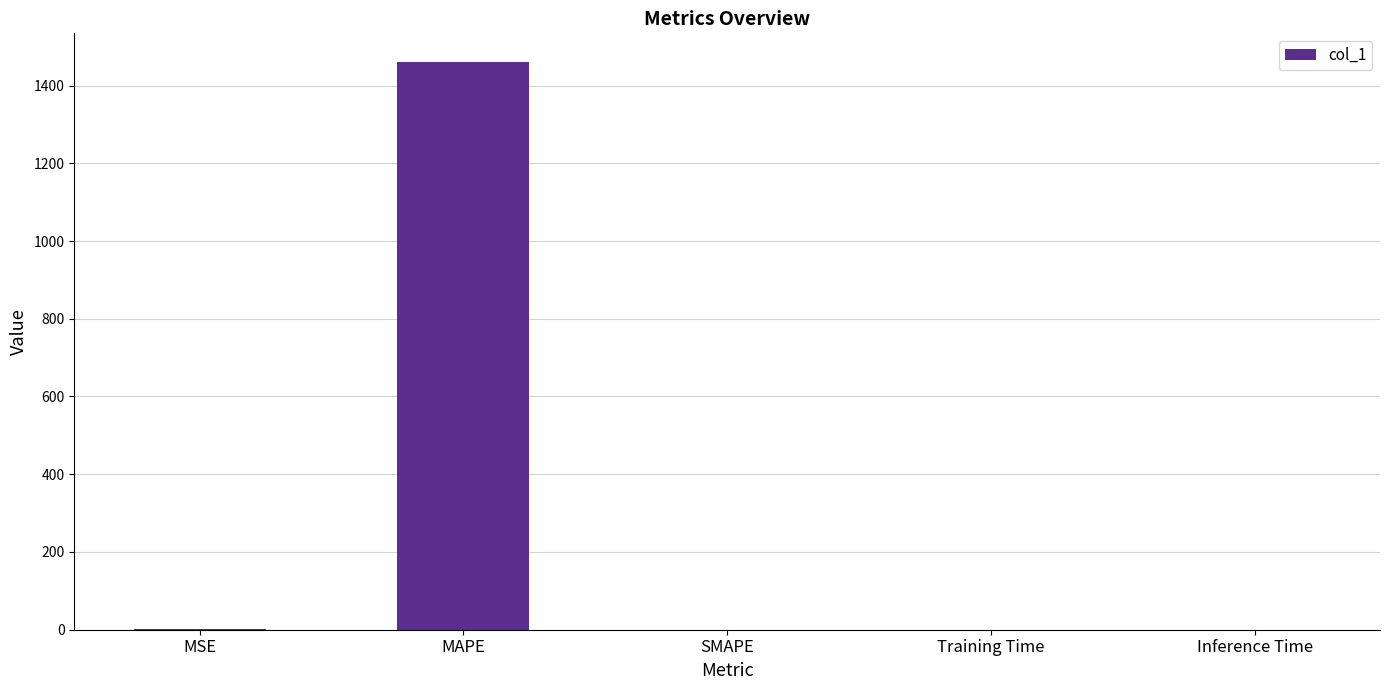

What is the sum of all values?

1461.9